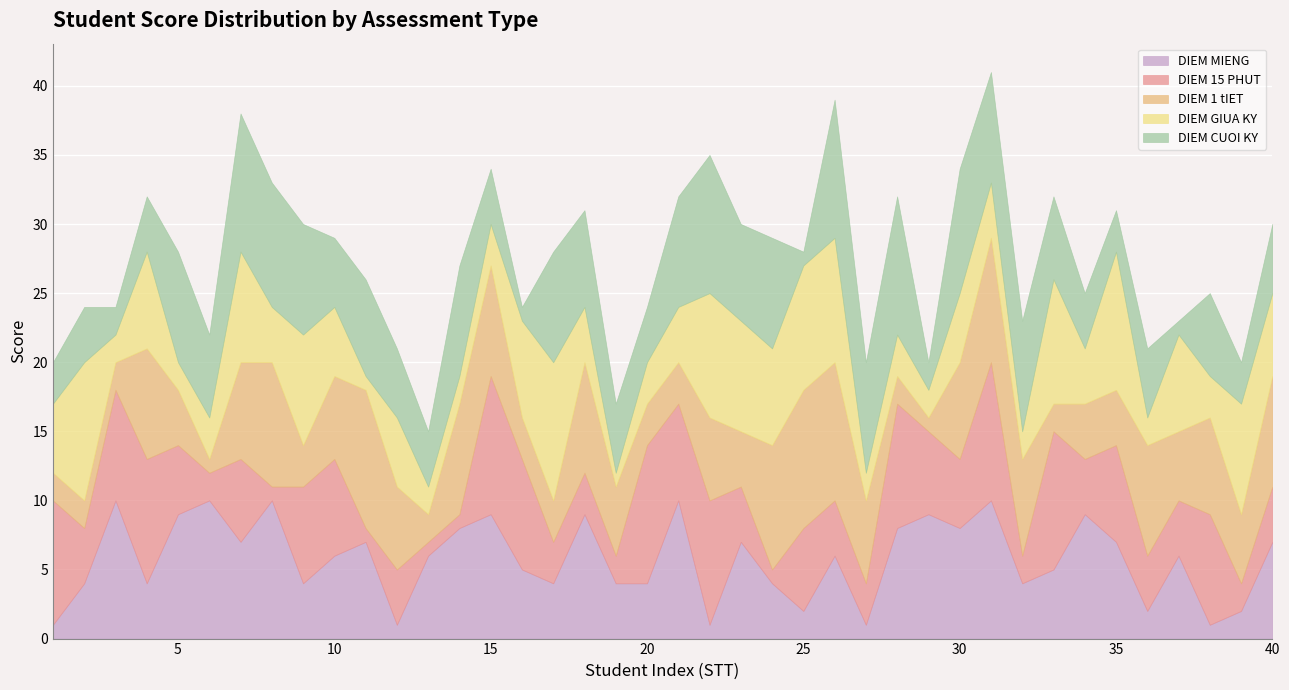

At which category does the chart reach its minimum across all series?

1